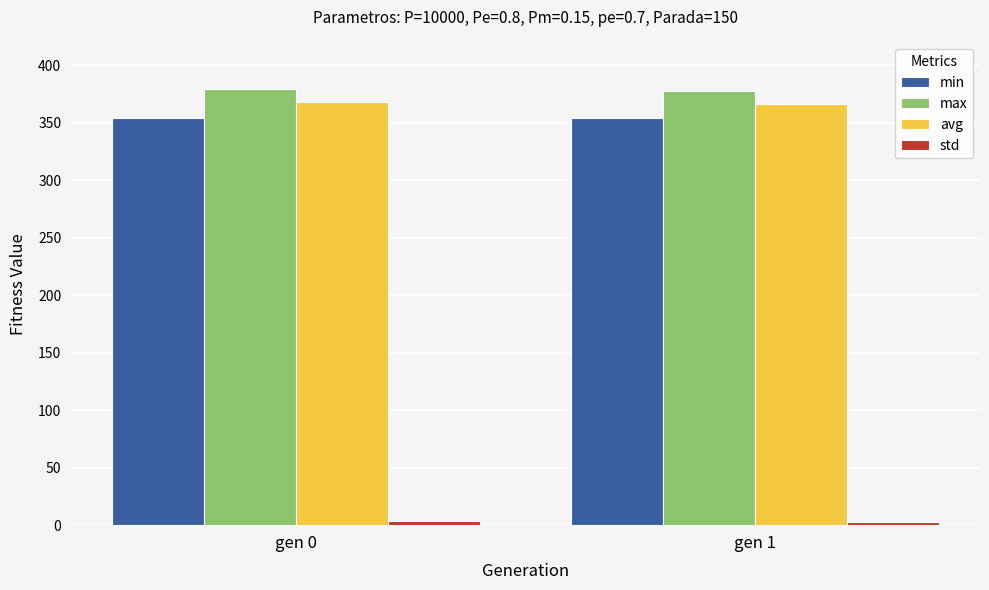

What is the average value of the min series?

354.2